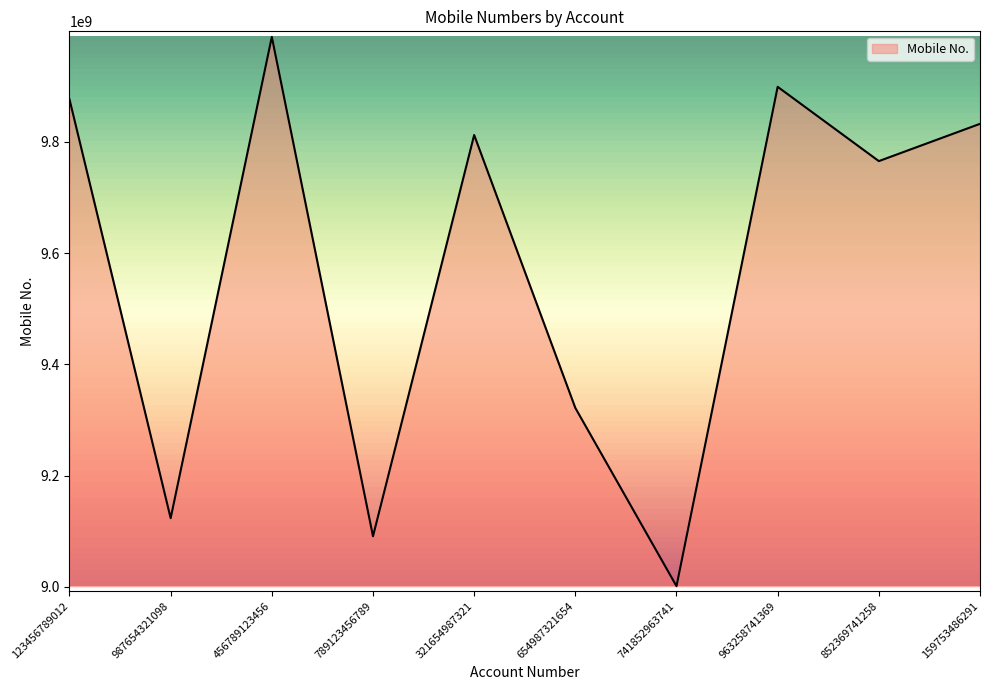

Reading left to right, extract all data points from this chart.

9876543210	9123456789	9988776655	9090909090	9812345678	9321654987	9001234567	9898989898	9765432109	9832456123